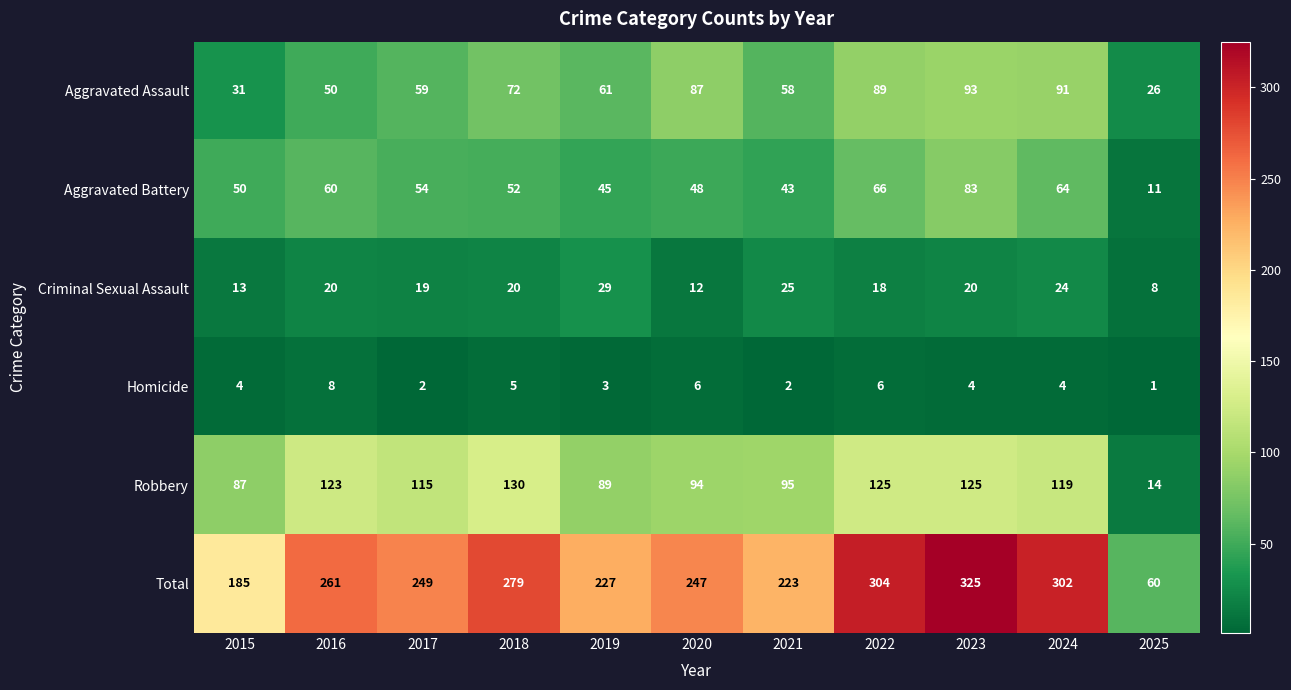

At which category is the sum across all series the highest?

2023